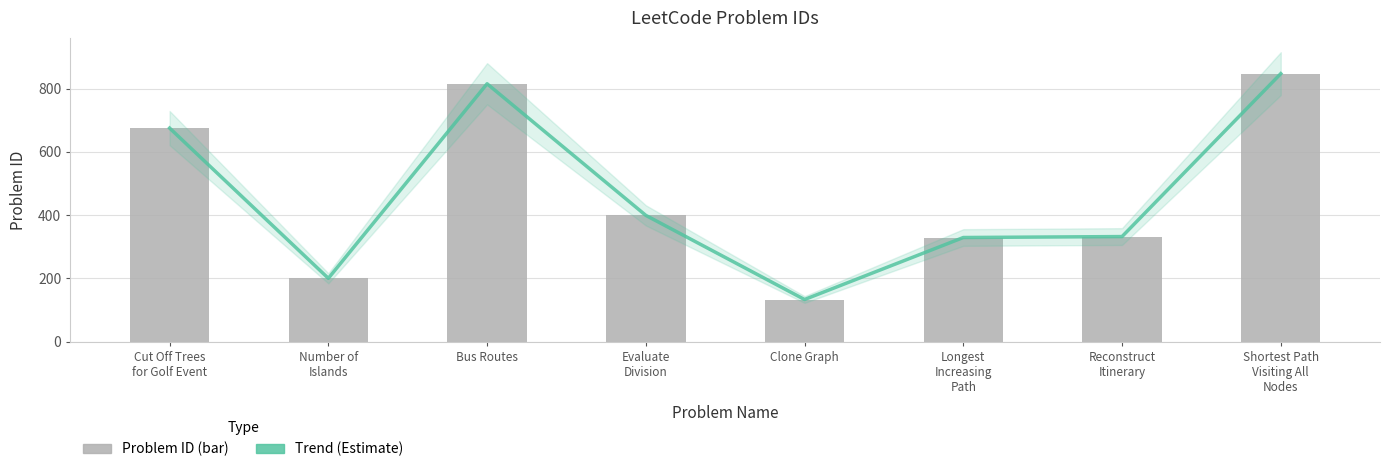

What is the total value across all series at Evaluate
Division?

798